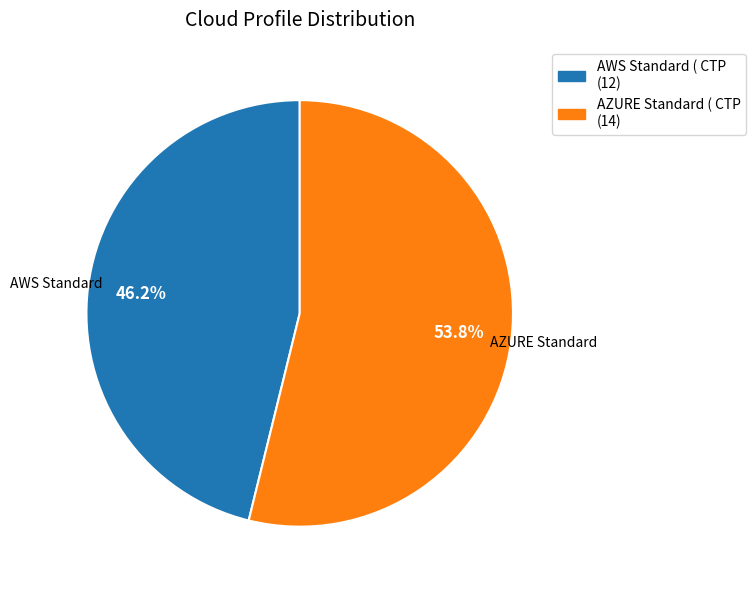

The AZURE Standard ( CTP slice represents 39% of the pie. True or false?

False